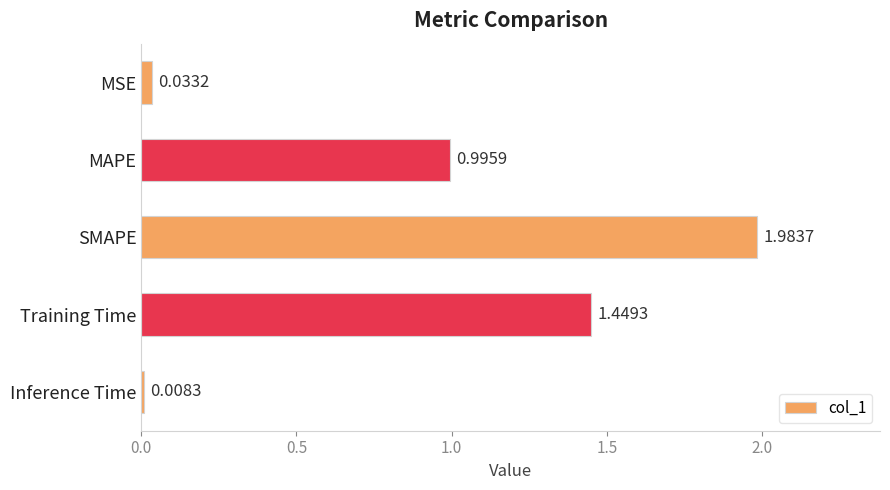

Rank the categories by value from highest to lowest.

SMAPE, Training Time, MAPE, MSE, Inference Time